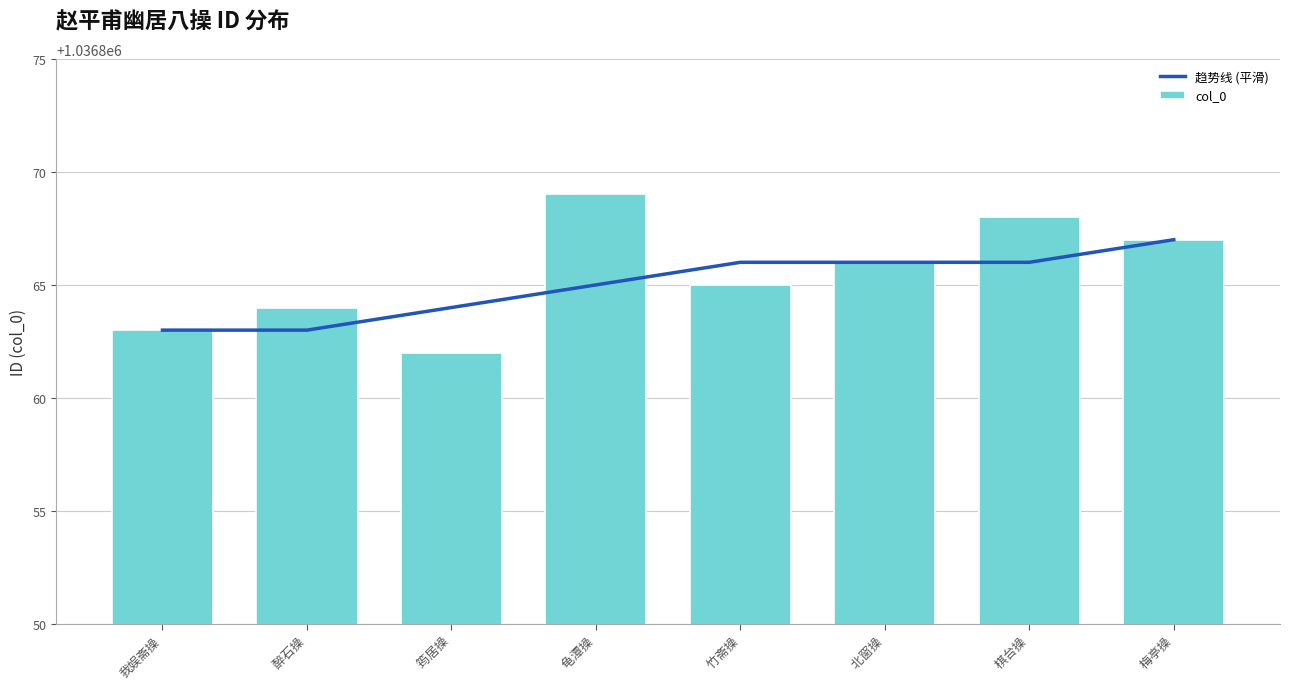

The value of col_0 at  竹斋操 is 1036865. True or false?

True